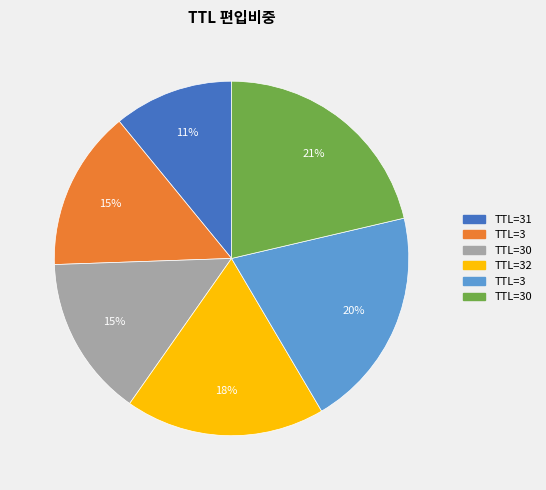

Is there a majority slice in this chart?

No